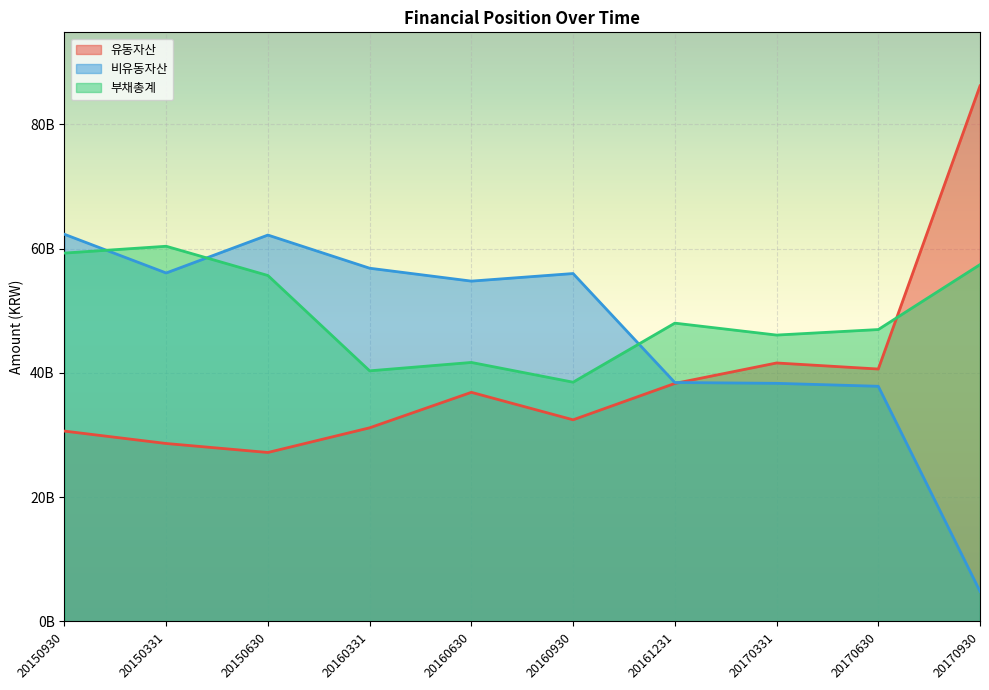

At which category does the chart reach its peak across all series?

20170930